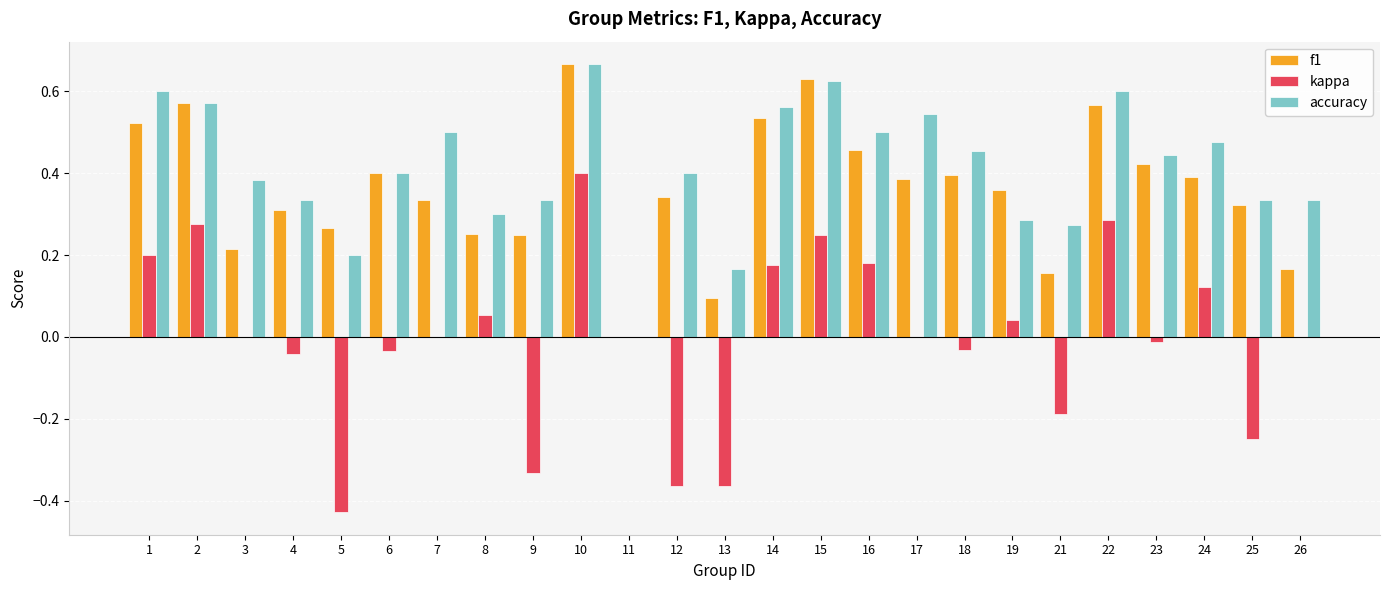

Which series has the largest total across all categories?

accuracy